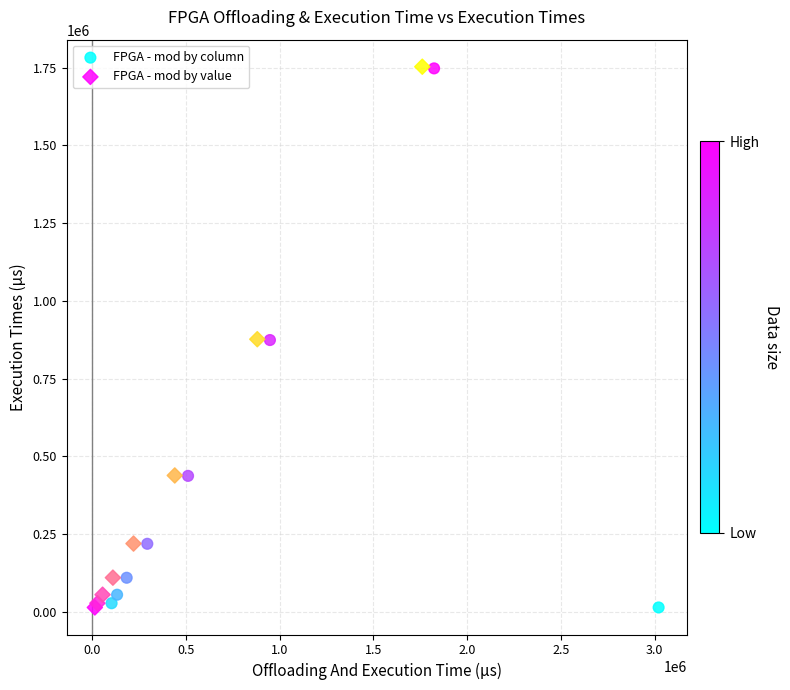

Which series has the largest Y range (max minus min)?

FPGA - mod by value